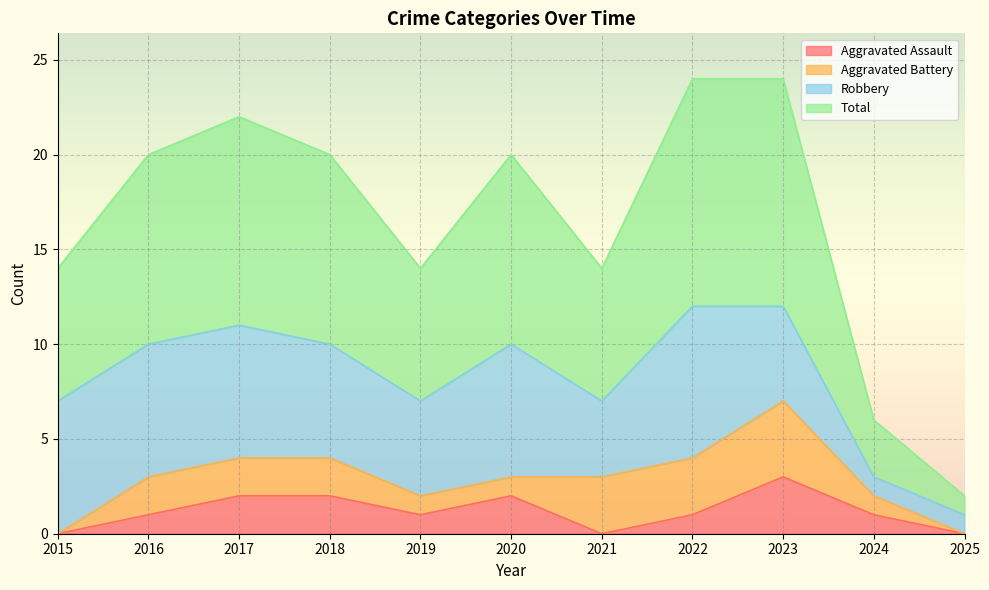

The Aggravated Assault series shows 5 at 2023. True or false?

False